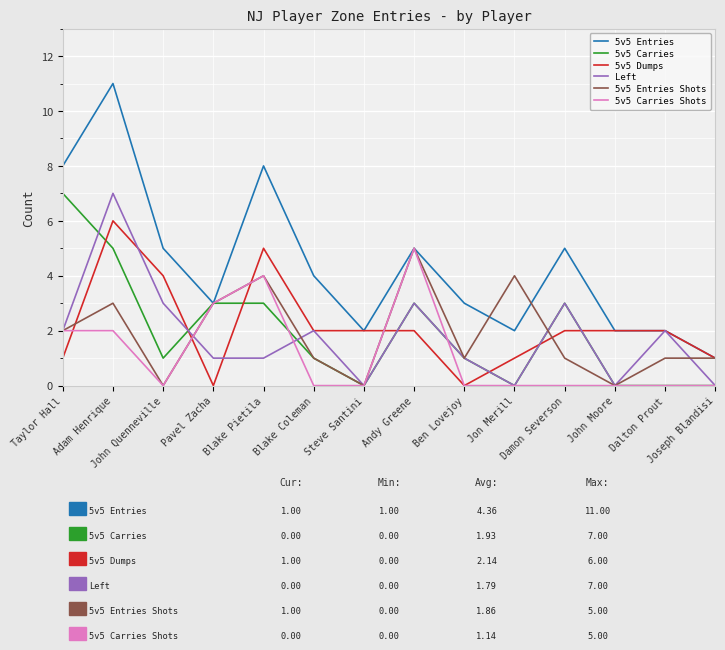

The 5v5 Carries series shows 7 at Taylor Hall. True or false?

True